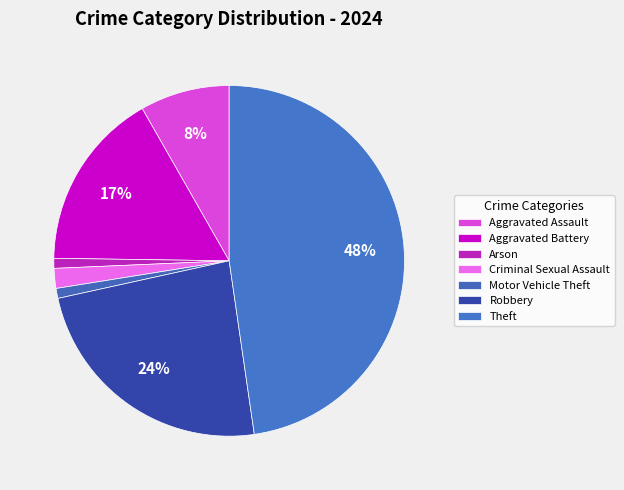

Count the number of slices in the pie.

7